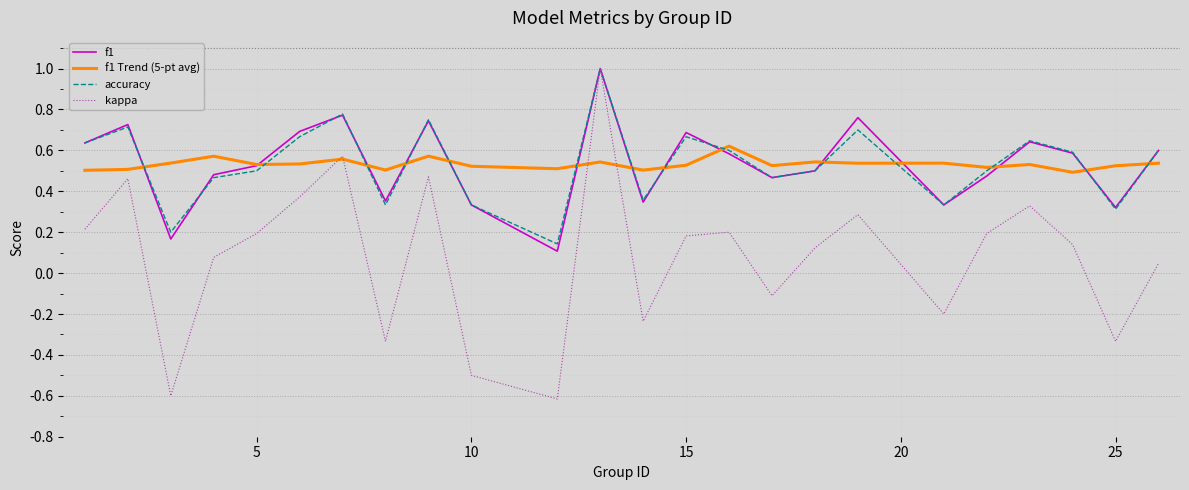

How many negative values does the kappa series have?

8